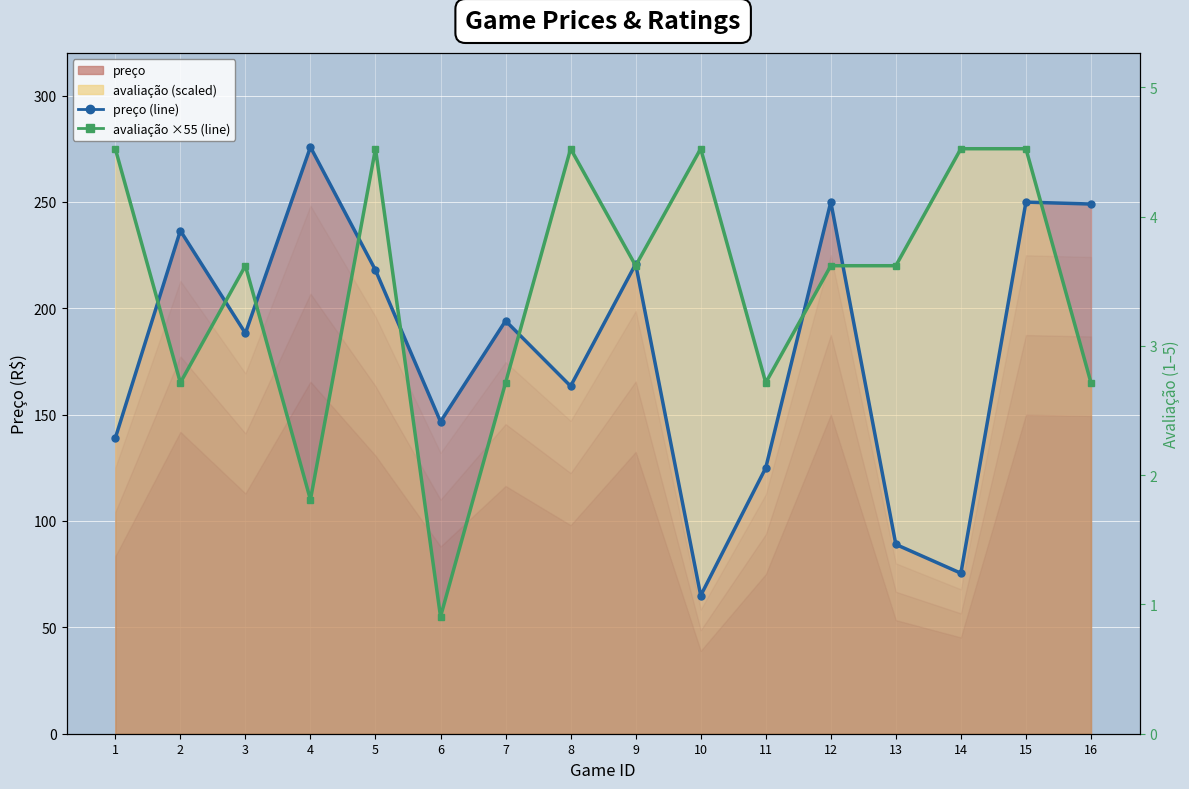

Where does the preço series first go above 194?

2